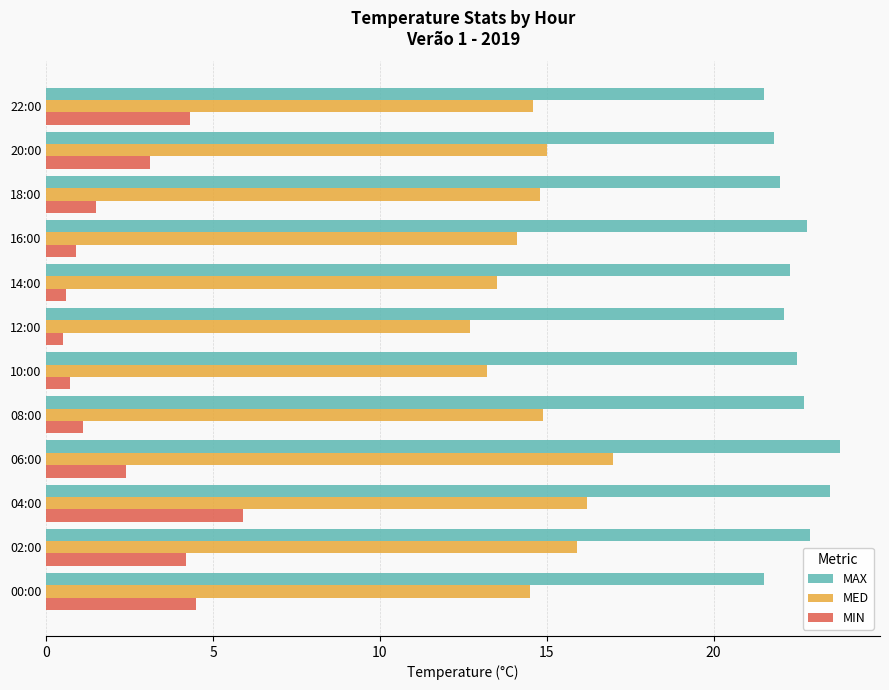

What are all the series names shown in the legend?

MAX, MED, MIN